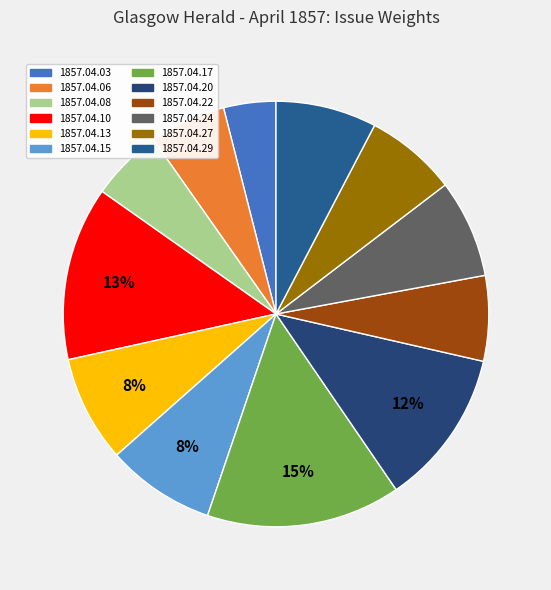

How many segments does this pie chart have?

12